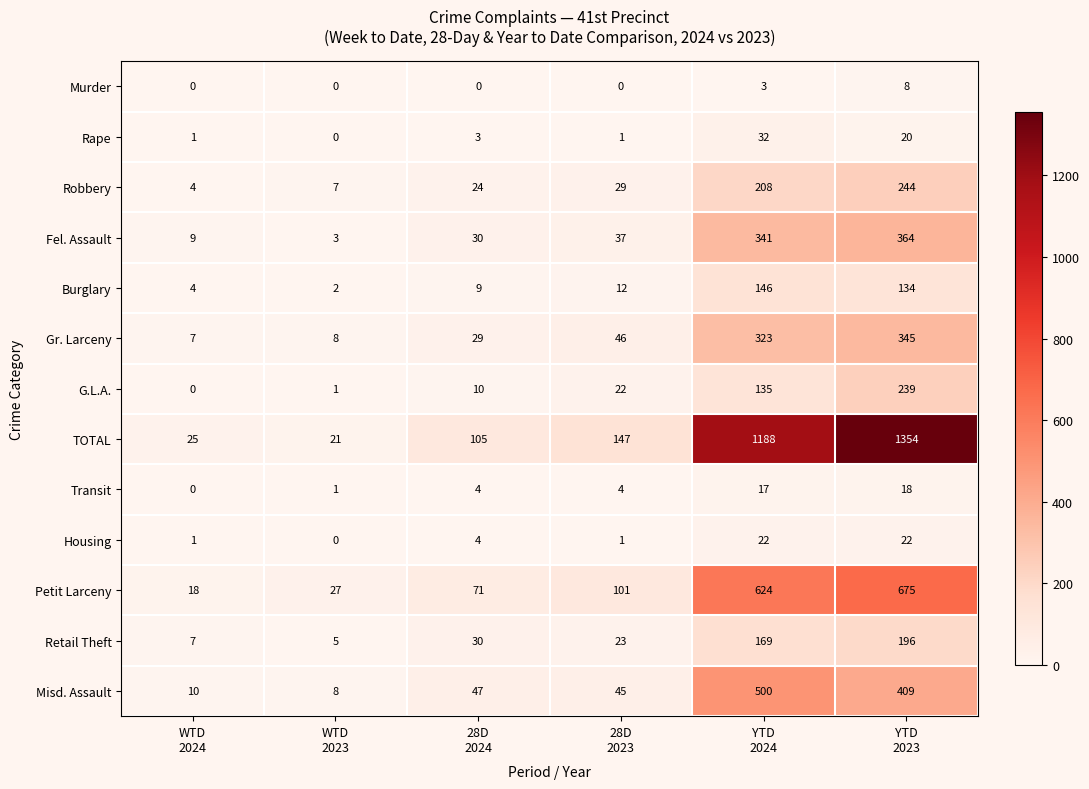

How many data points does each series have?

6